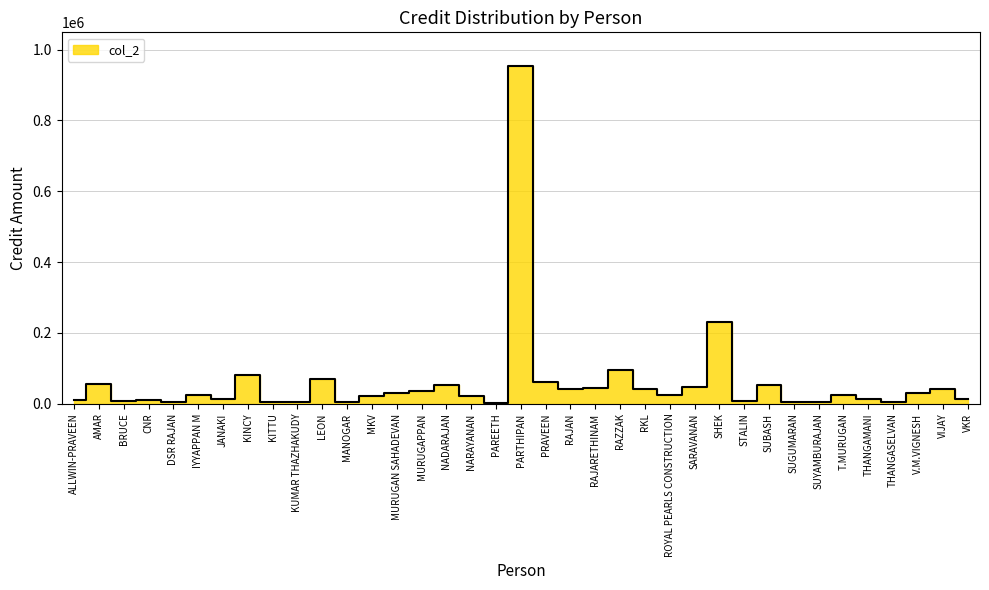

Reading left to right, extract all data points from this chart.

9640	55710	6410	10320	5720	25320	14600	79930	3620	5760	69550	4800	20470	29580	34880	53330	23020	2400	953390	62630	41290	44050	93910	41230	23710	47390	231160	6490	51740	5770	4840	23240	13790	5650	31100	40310	13180